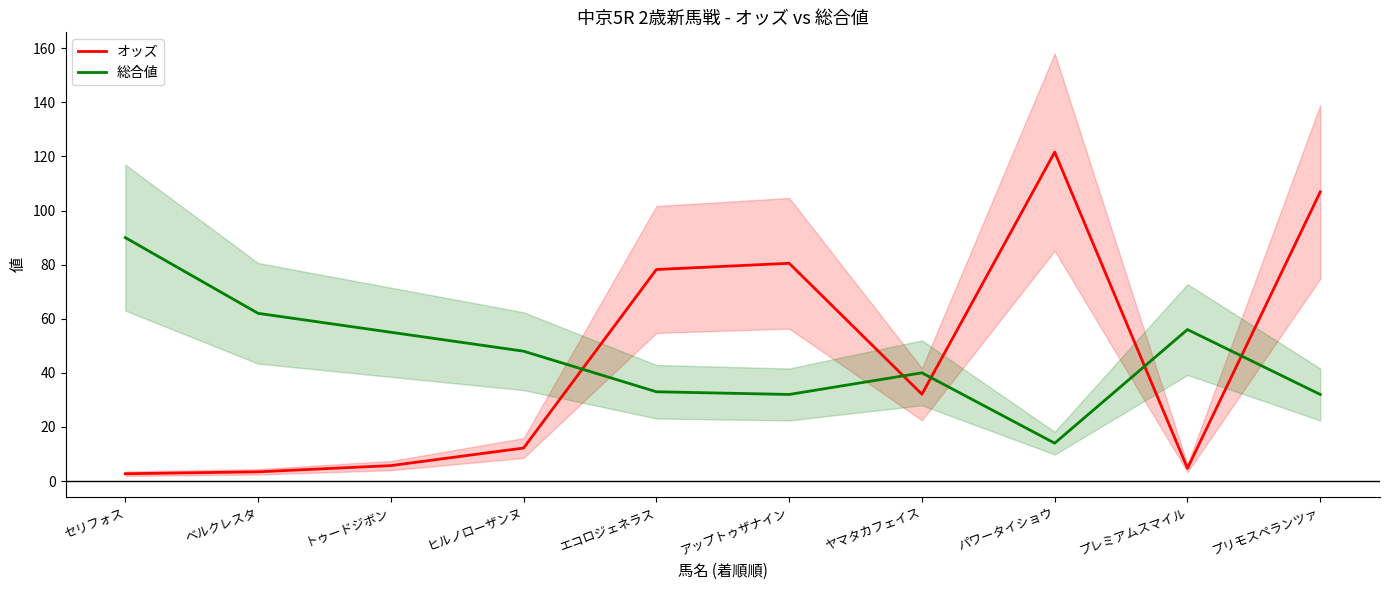

Which series has the largest range (max minus min)?

オッズ